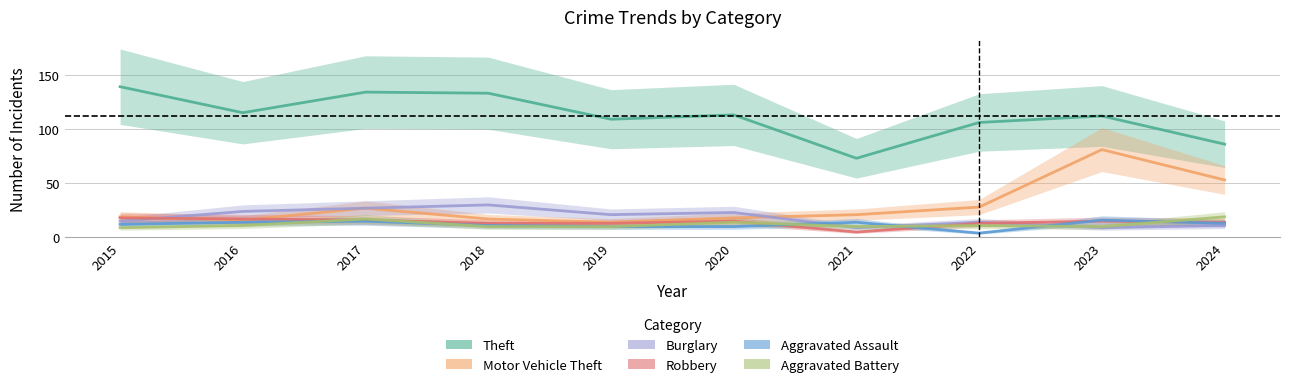

What is the difference between the highest and lowest values at 2017?

119